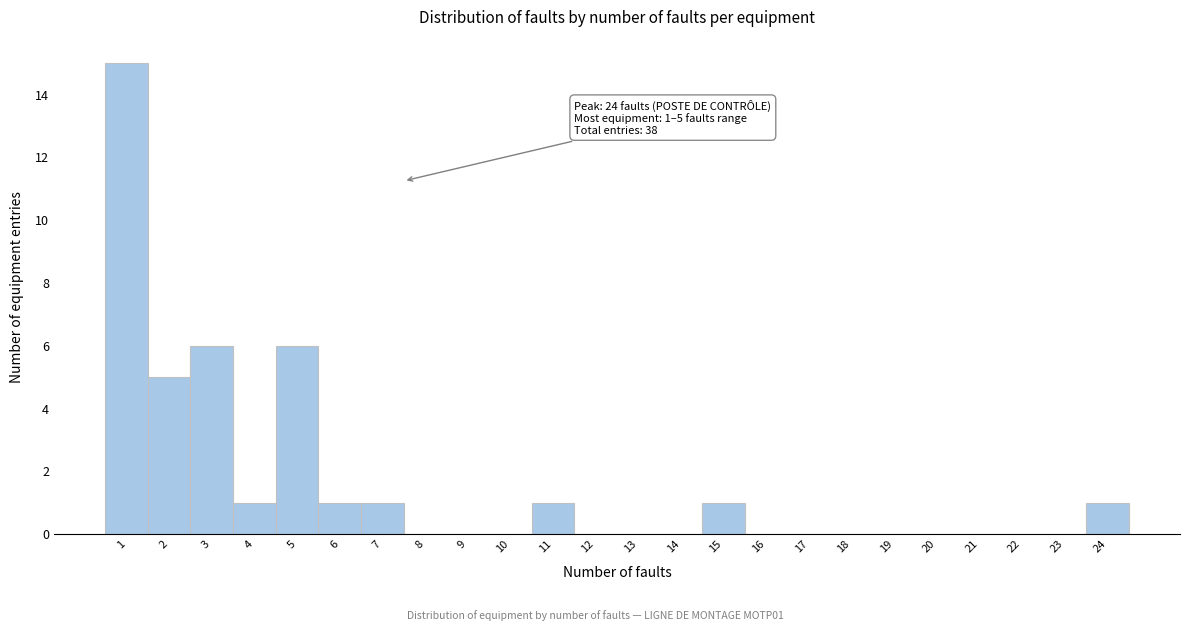

Reading left to right, extract all data points from this chart.

1=15	2=5	3=6	4=1	5=6	6=1	7=1	8=0	9=0	10=0	11=1	12=0	13=0	14=0	15=1	16=0	17=0	18=0	19=0	20=0	21=0	22=0	23=0	24=1